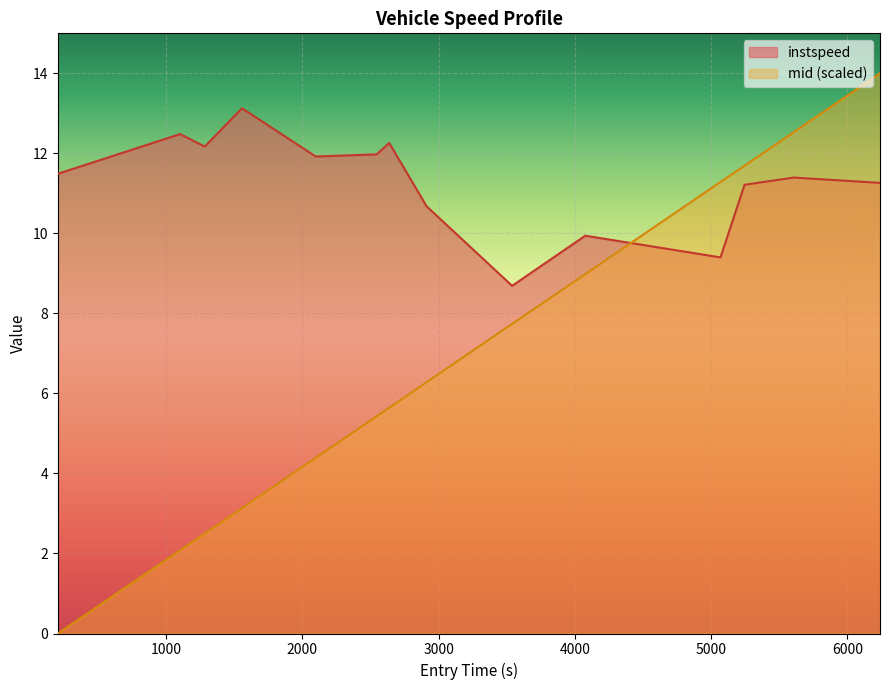

What is the average value of the mid series?

6.8